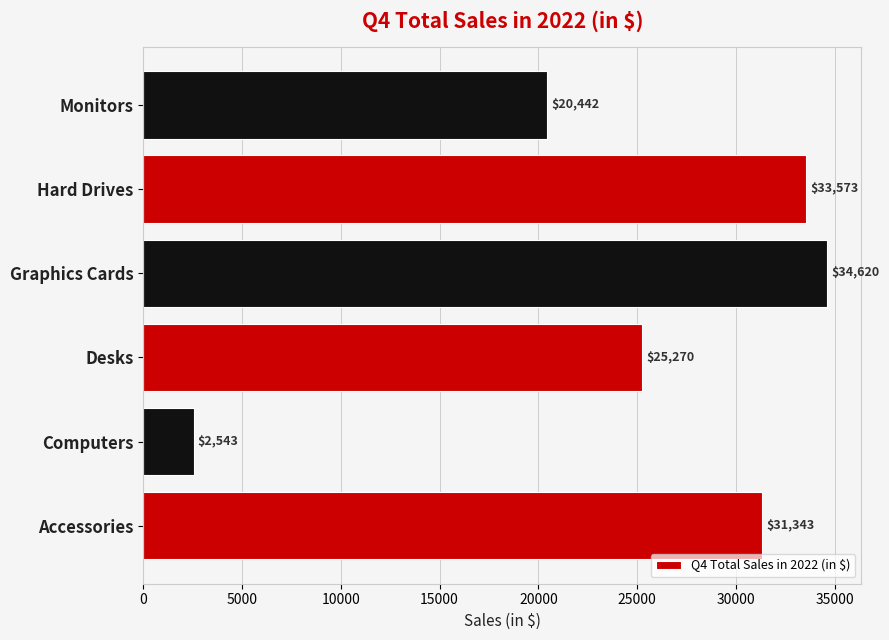

How many values are below 31343?

3